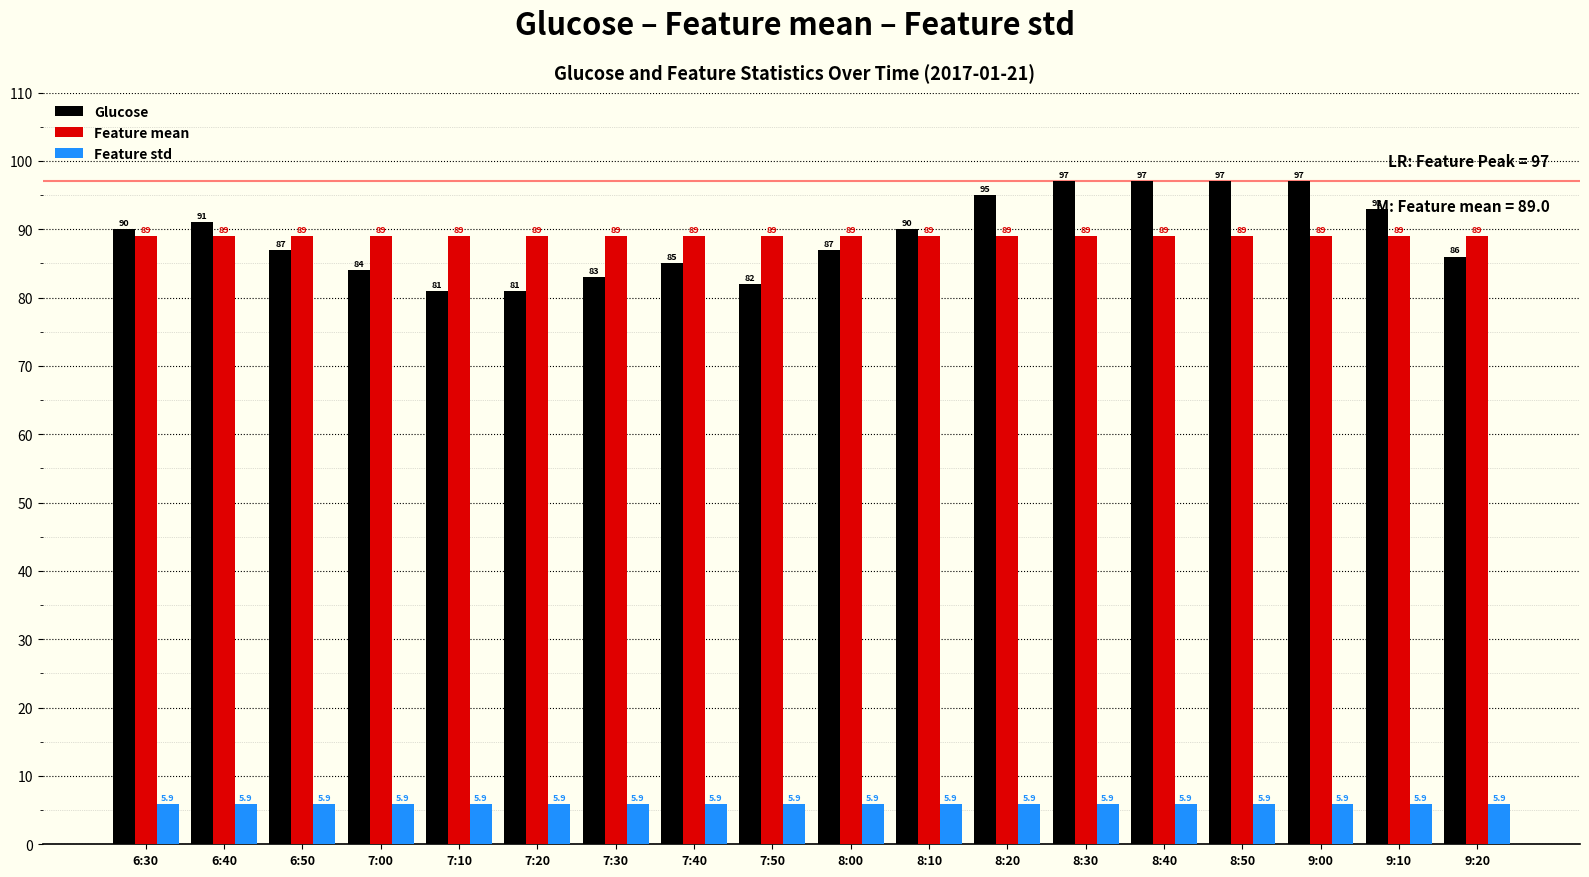

How many values in the Glucose series are below 90?

9